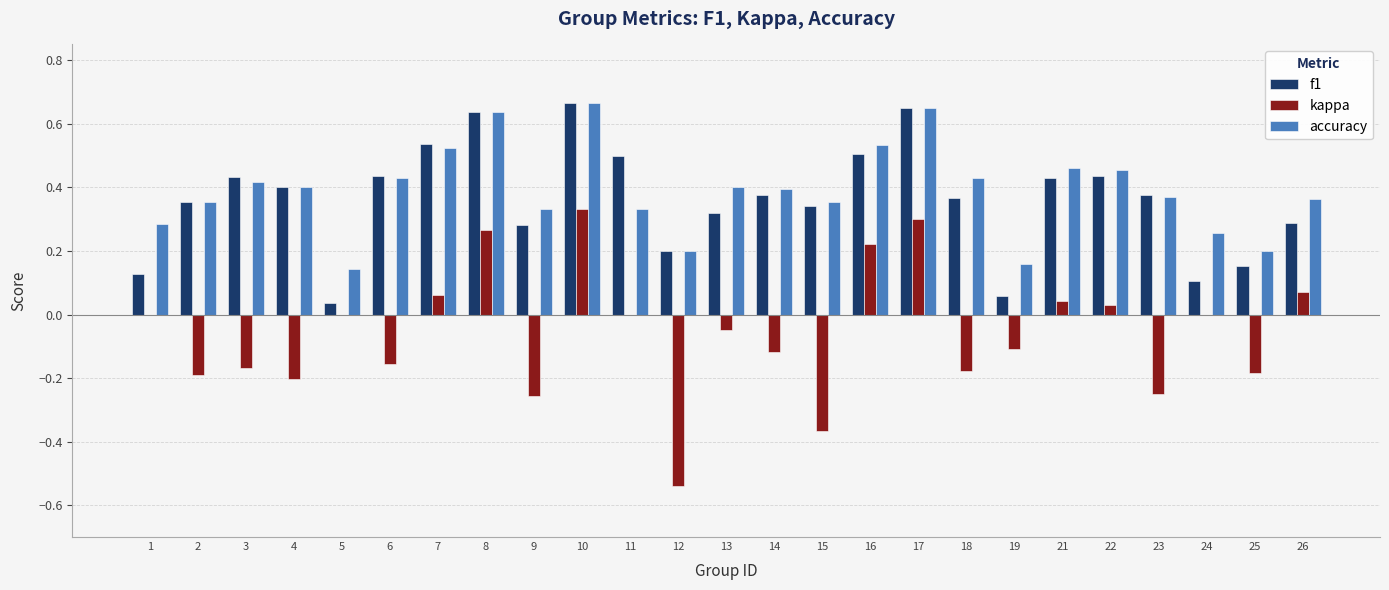

Between 1 and 15, which series saw the biggest shift?

kappa